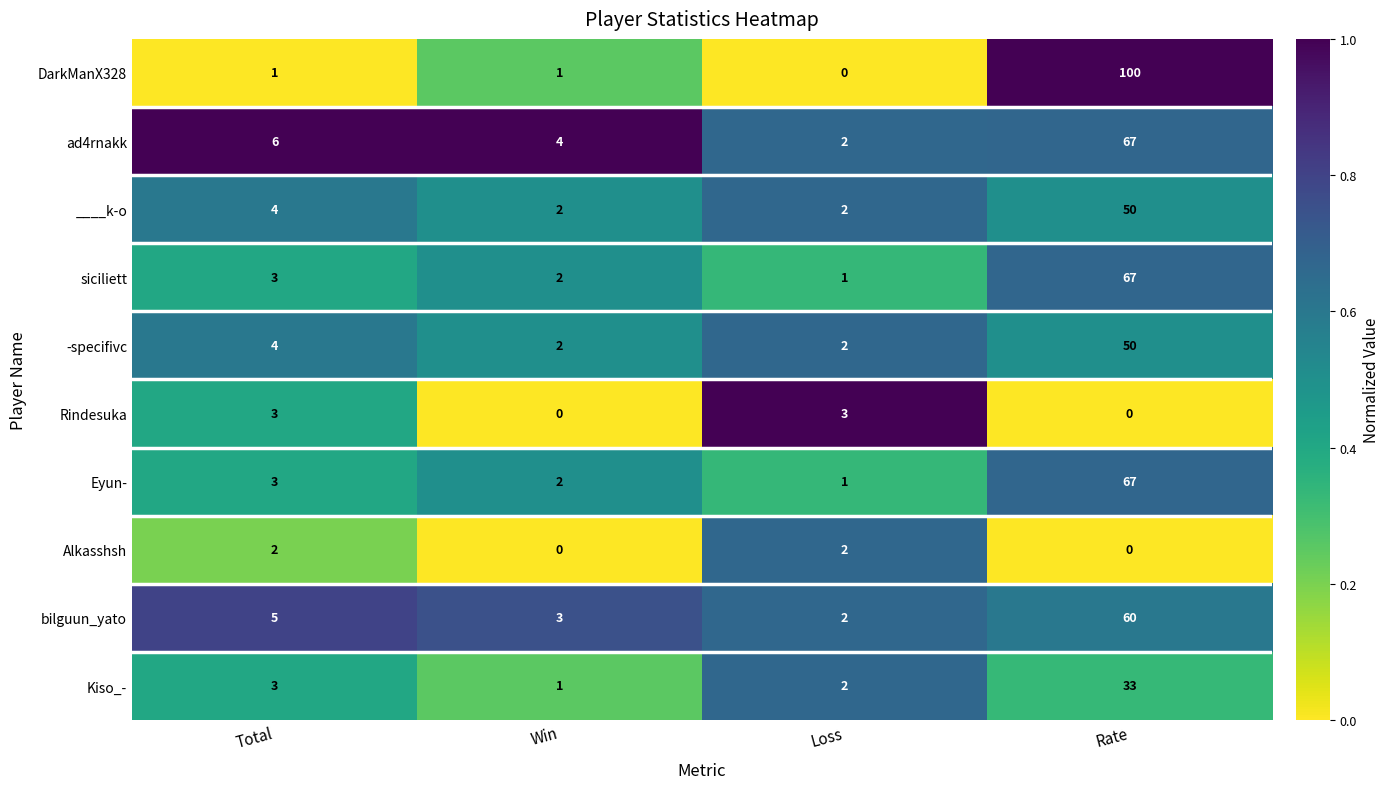

True or false: ____k-o has a value of 0 at Win.

False